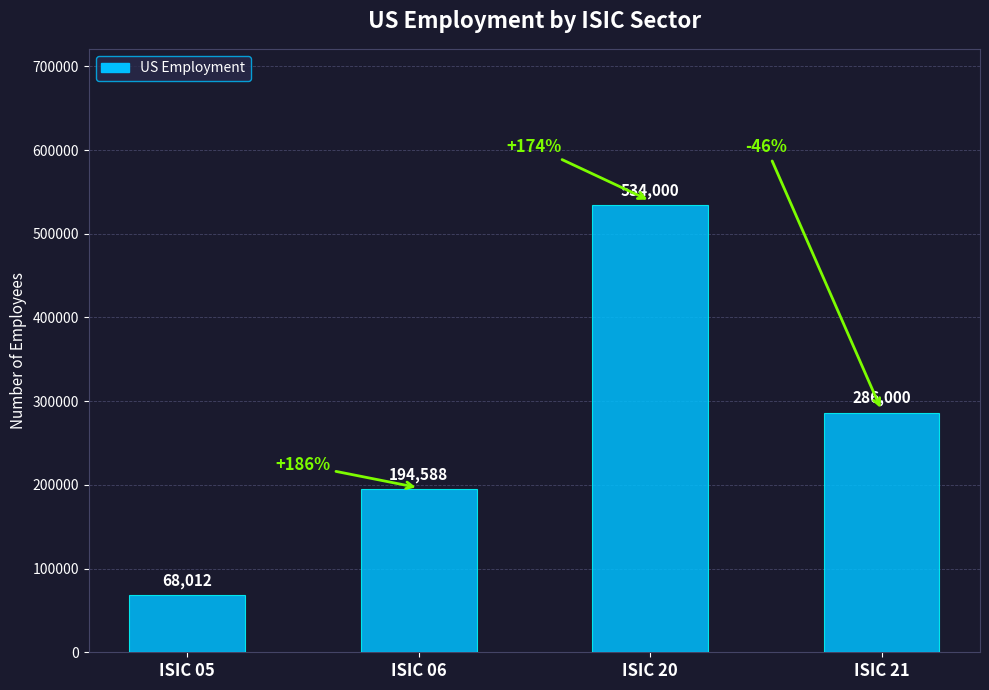

The value at ISIC 06 is 194588.5. True or false?

True